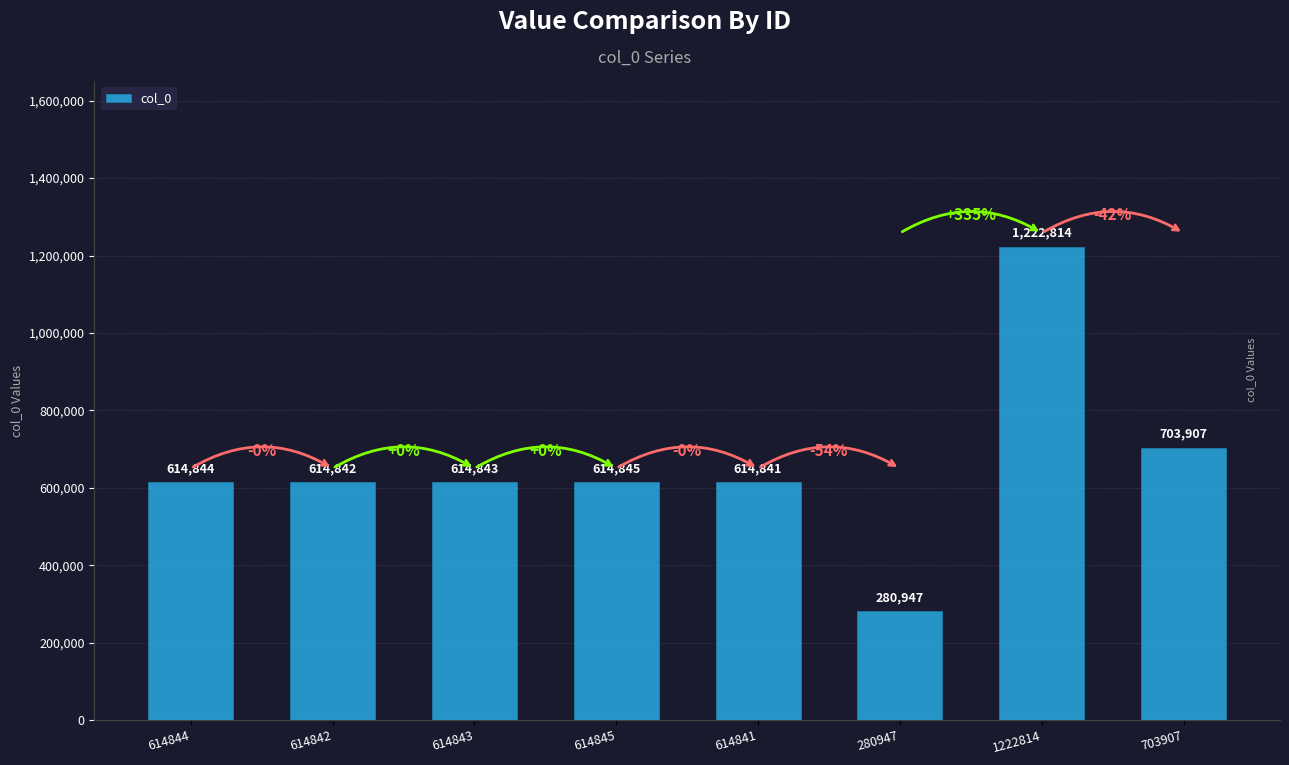

What is the sum of all values?

5281883